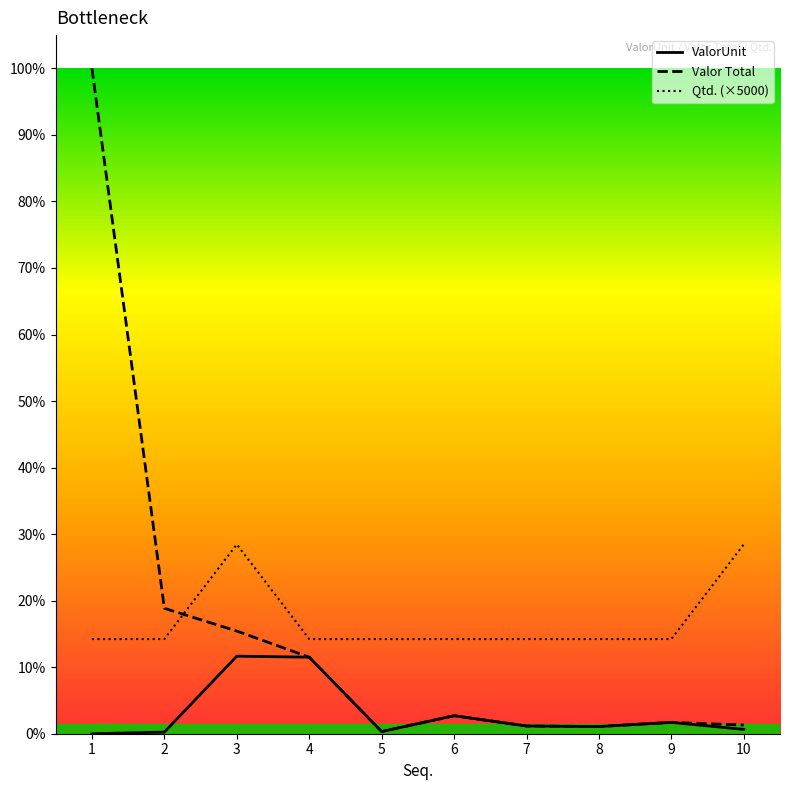

What are all the series names shown in the legend?

ValorUnit, Valor Total, Qtd. (×5000)